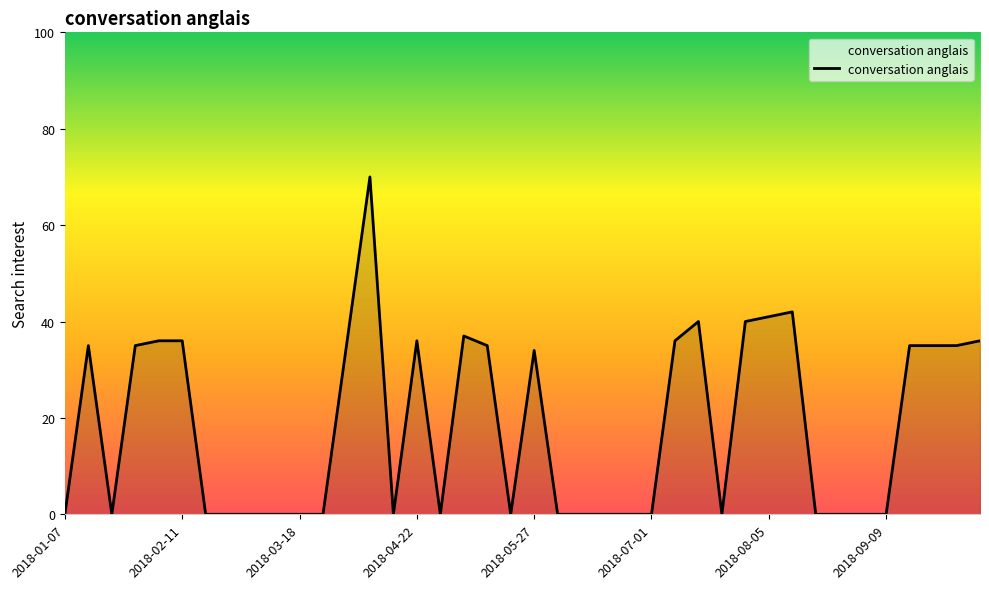

What is the difference between the maximum and minimum values?

70